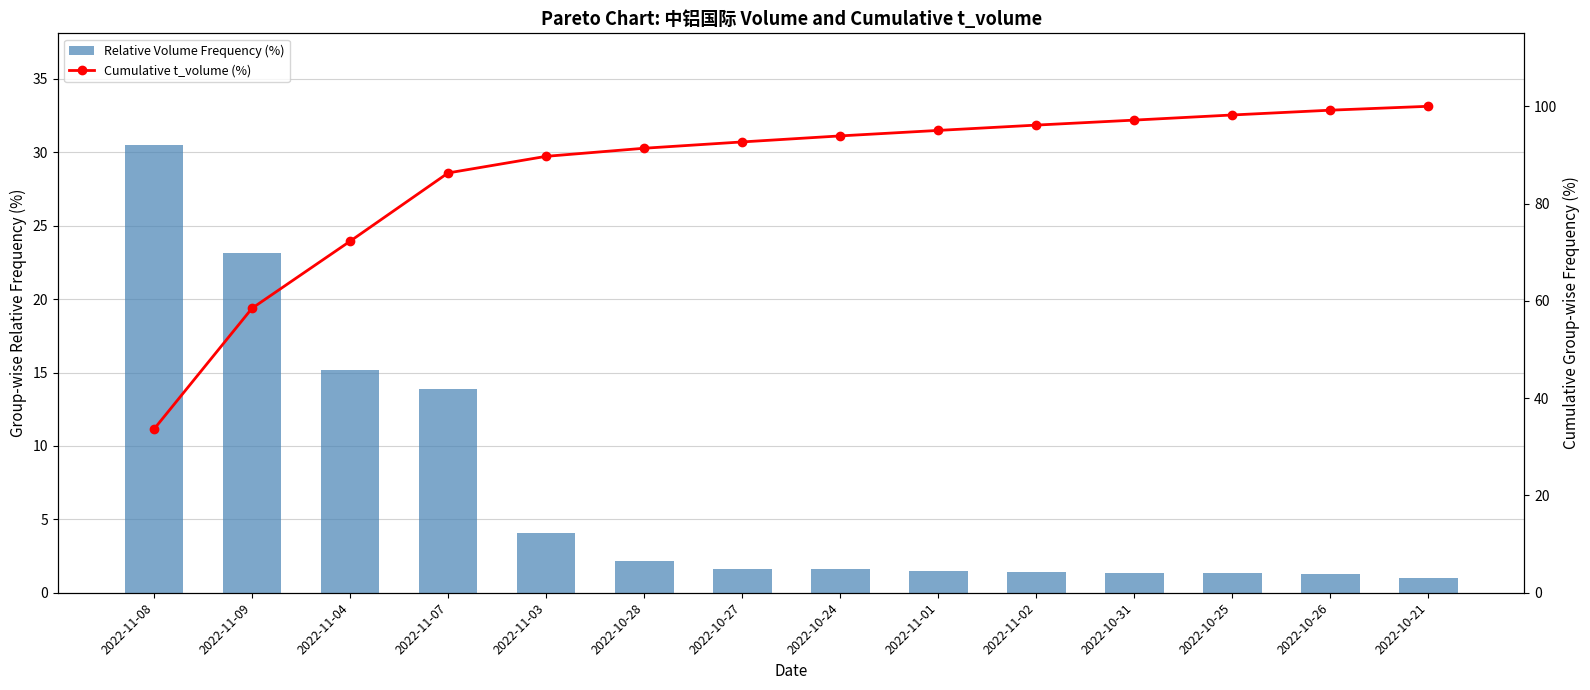

Which series has the largest total across all categories?

Cumulative t_volume (%)